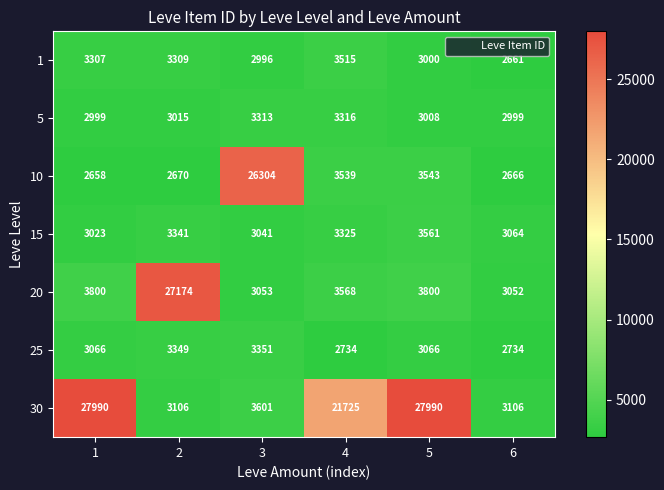

What is the sum of all 30 values?

87518